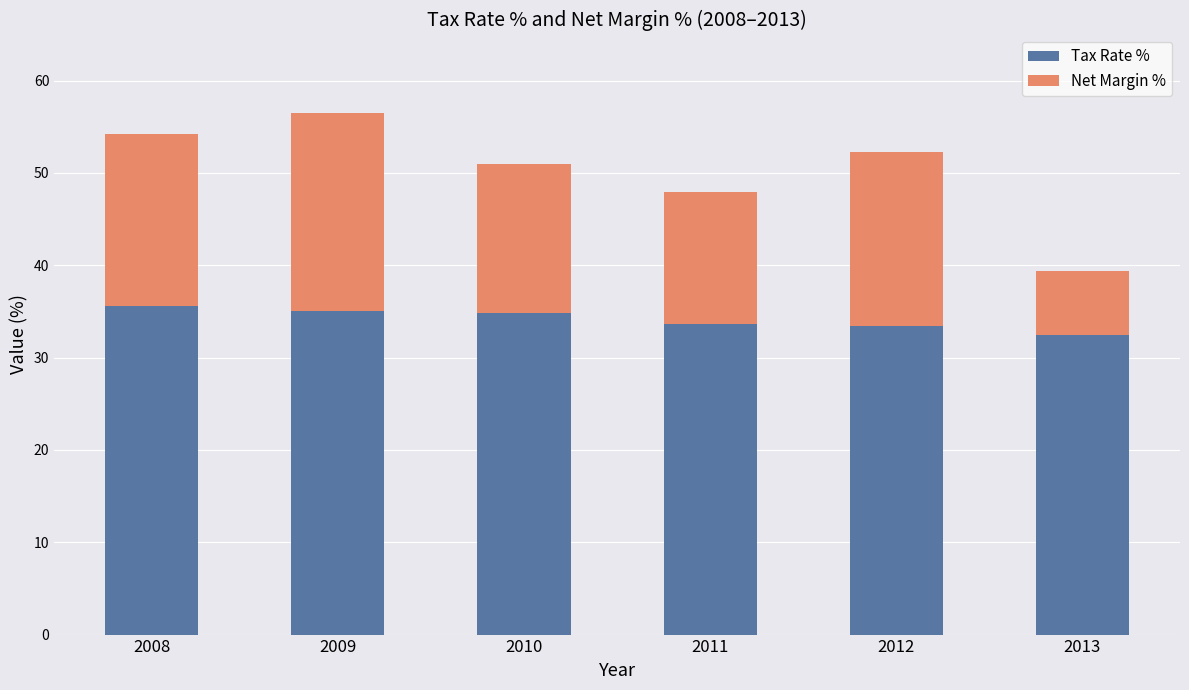

The value of Tax Rate % at 2010 is 34.8. True or false?

True